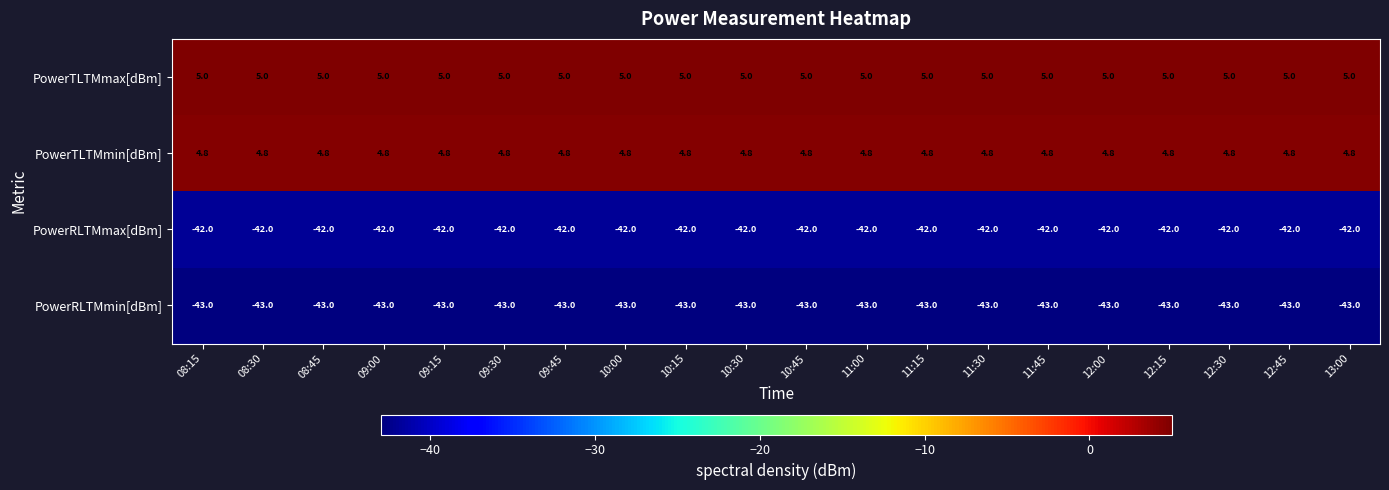

Rank the series at 10:30 from lowest to highest value.

PowerRLTMmin[dBm], PowerRLTMmax[dBm], PowerTLTMmin[dBm], PowerTLTMmax[dBm]